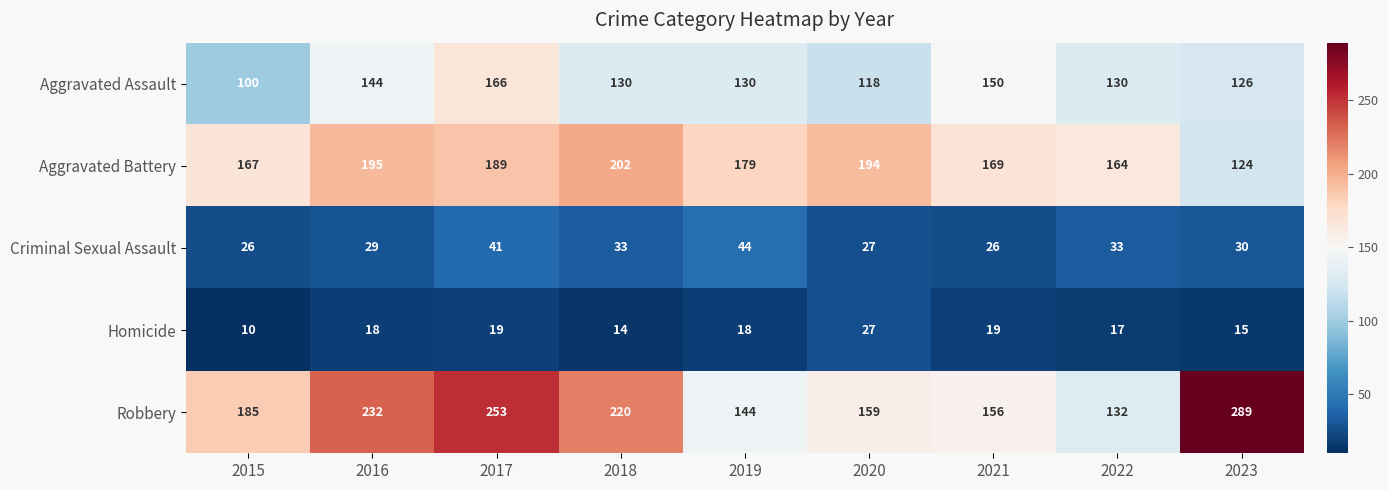

What is the spread (max minus min) of values at 2015?

175